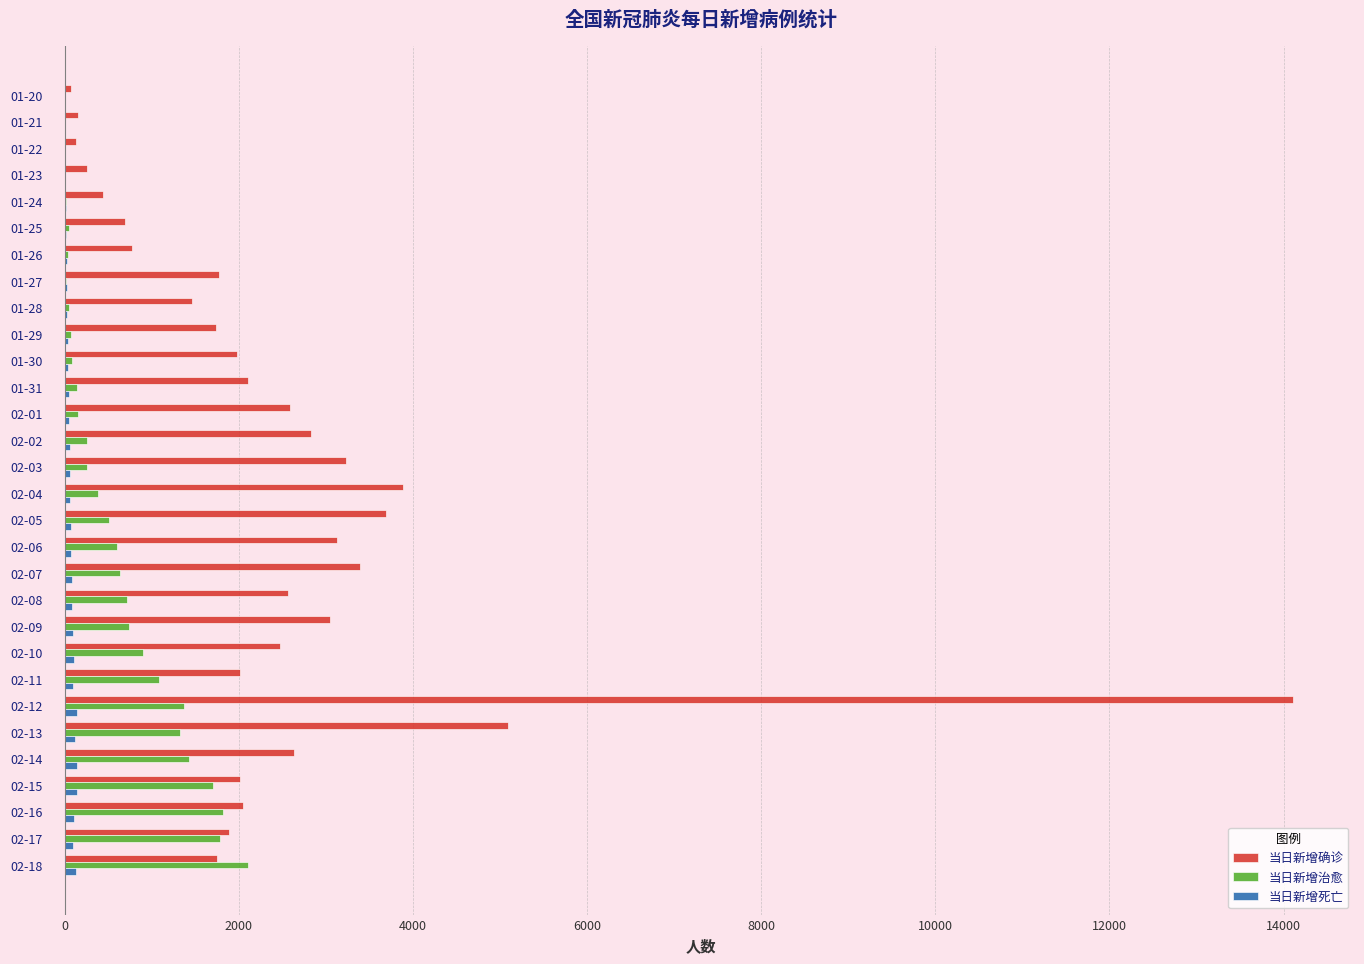

Which series changed the most between 01-25 and 02-13?

当日新增确诊